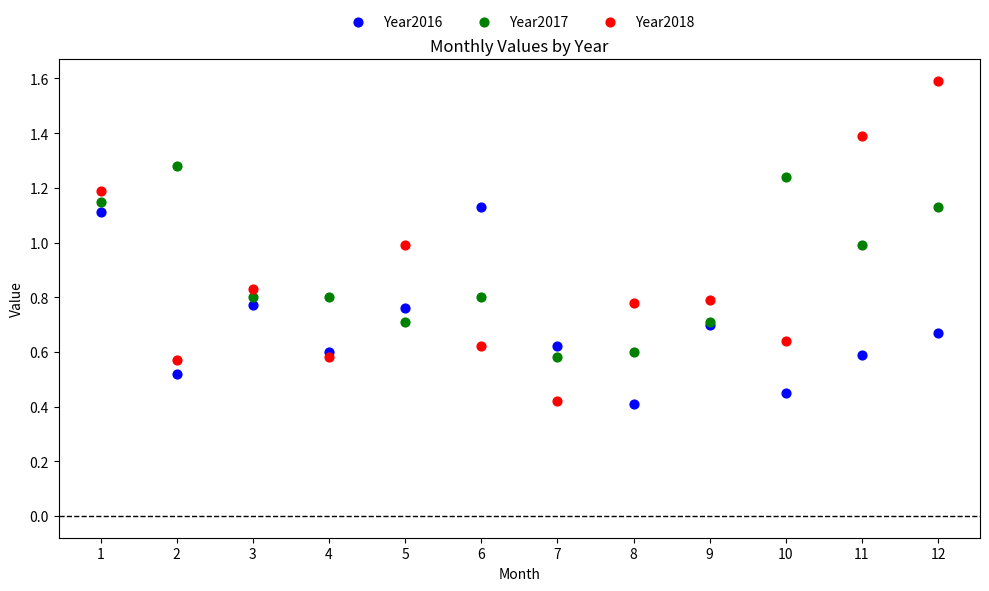

Which series has the largest Y range (max minus min)?

Year2018